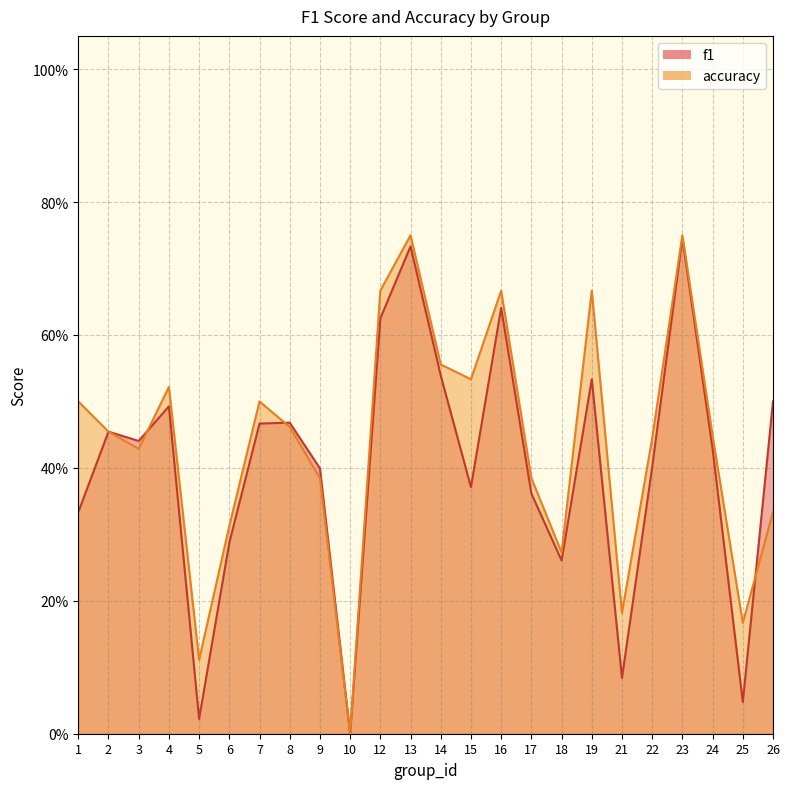

What is the average value of the f1 series?

0.4